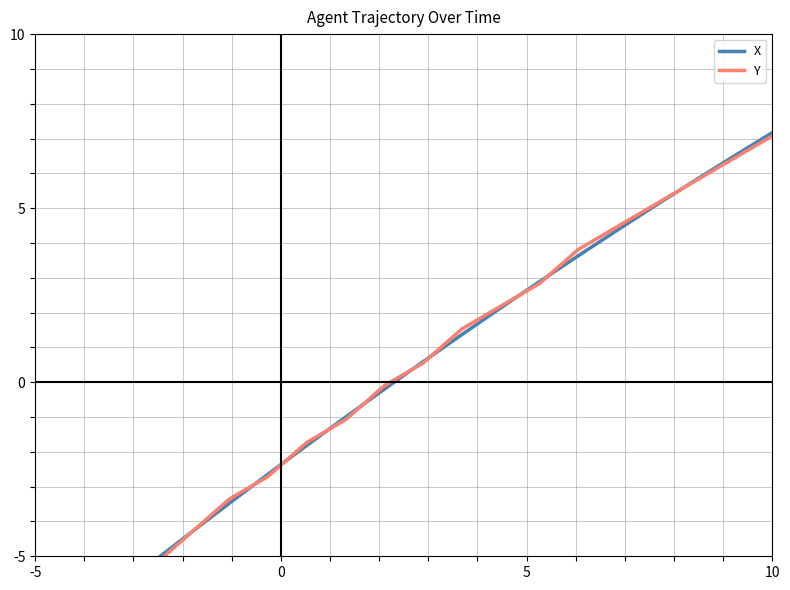

What is the smallest value displayed?

-7.9